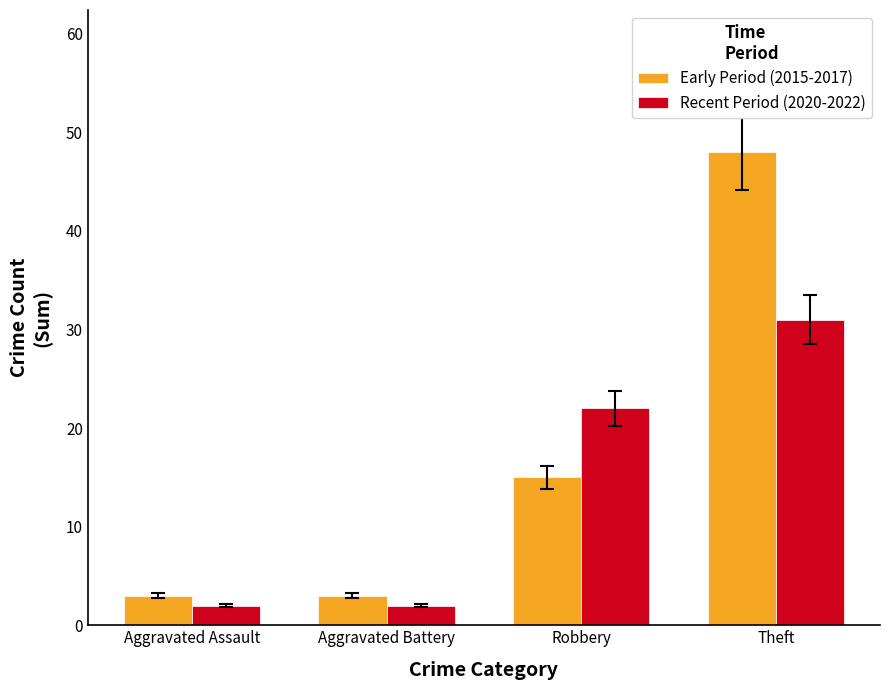

Reading left to right, extract all data points from this chart.

Early Period (2015-2017): Aggravated Assault=3	Aggravated Battery=3	Robbery=15	Theft=48
Recent Period (2020-2022): Aggravated Assault=2	Aggravated Battery=2	Robbery=22	Theft=31